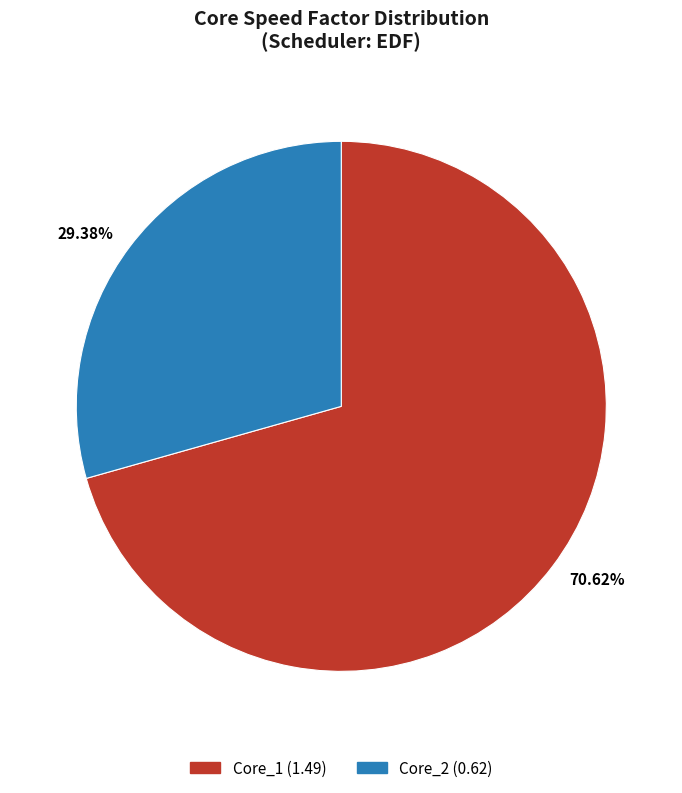

Does Core_1 represent more than half of the total?

Yes